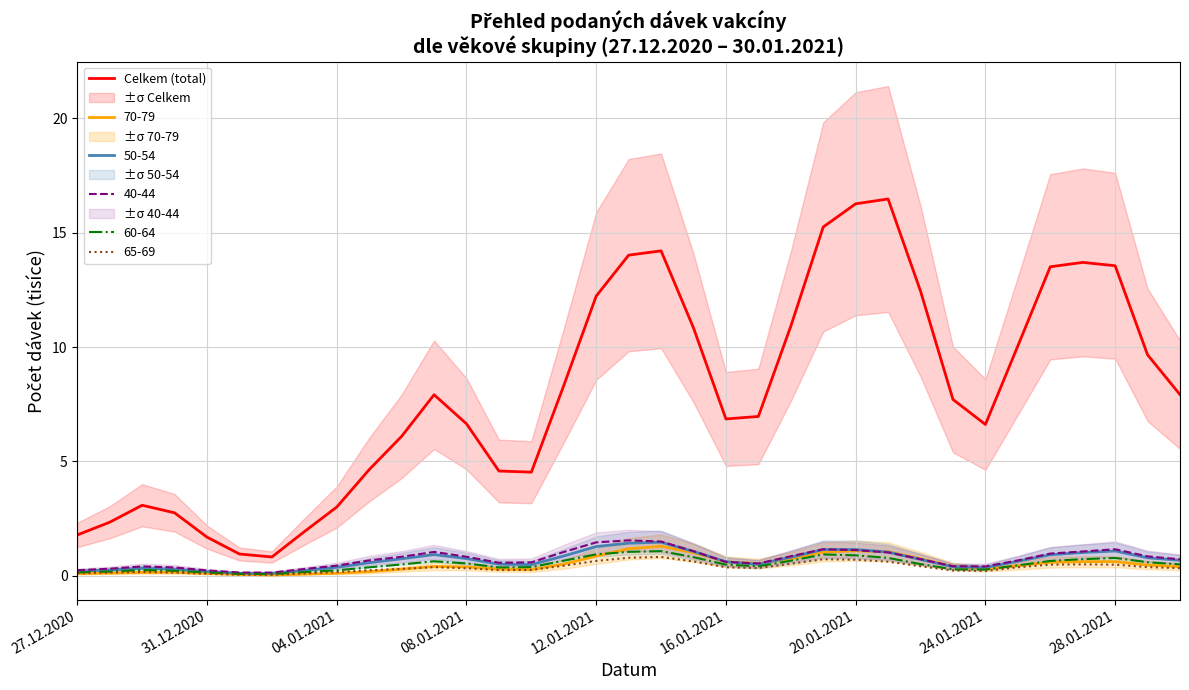

Does the chart display data point markers on the line(s)?

No